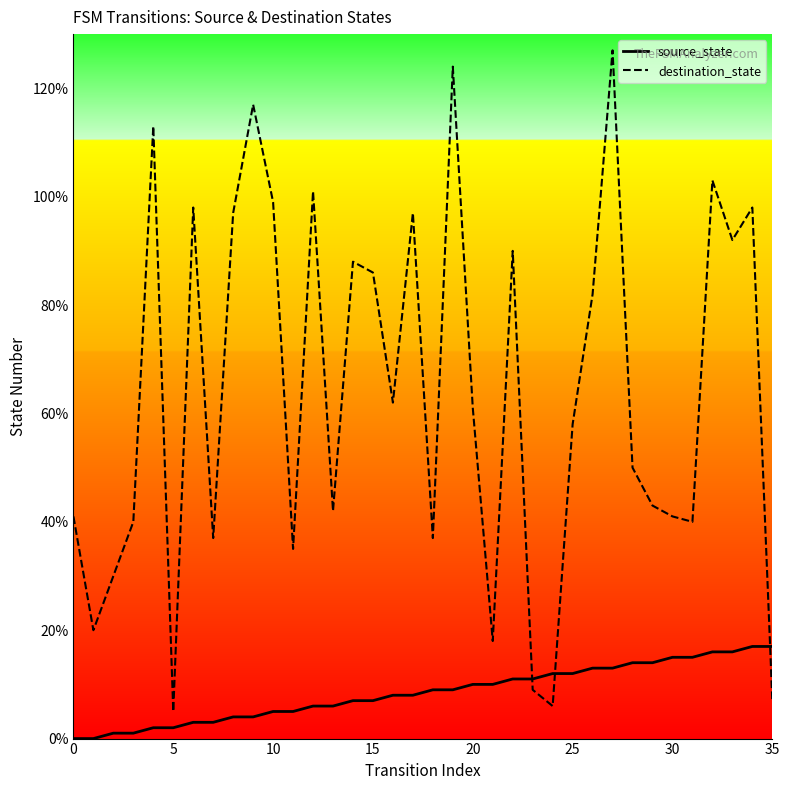

In destination_state, how many points are higher than both neighbors (excluding endpoints)?

11